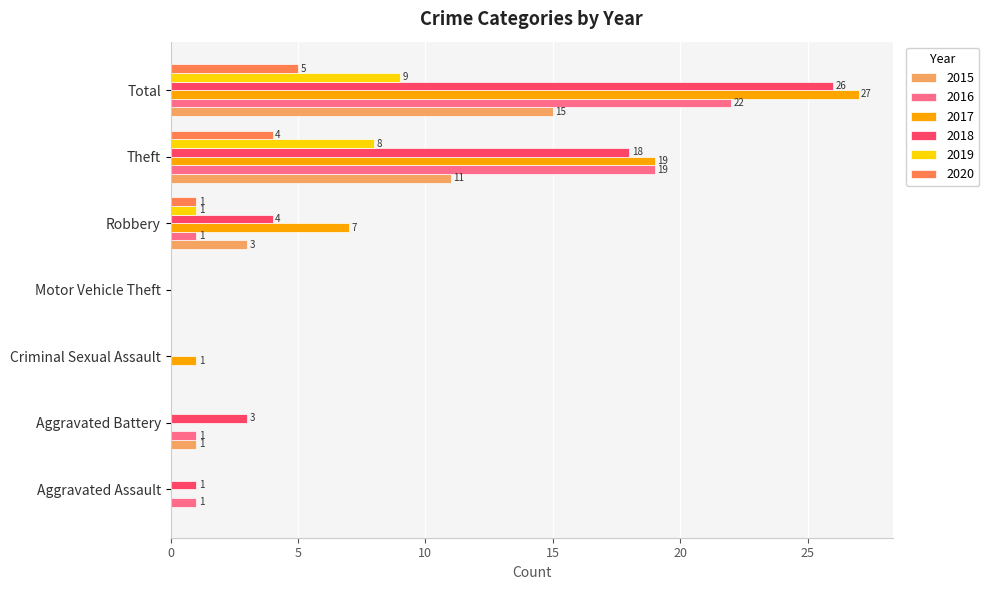

What is the maximum value for 2015?

15